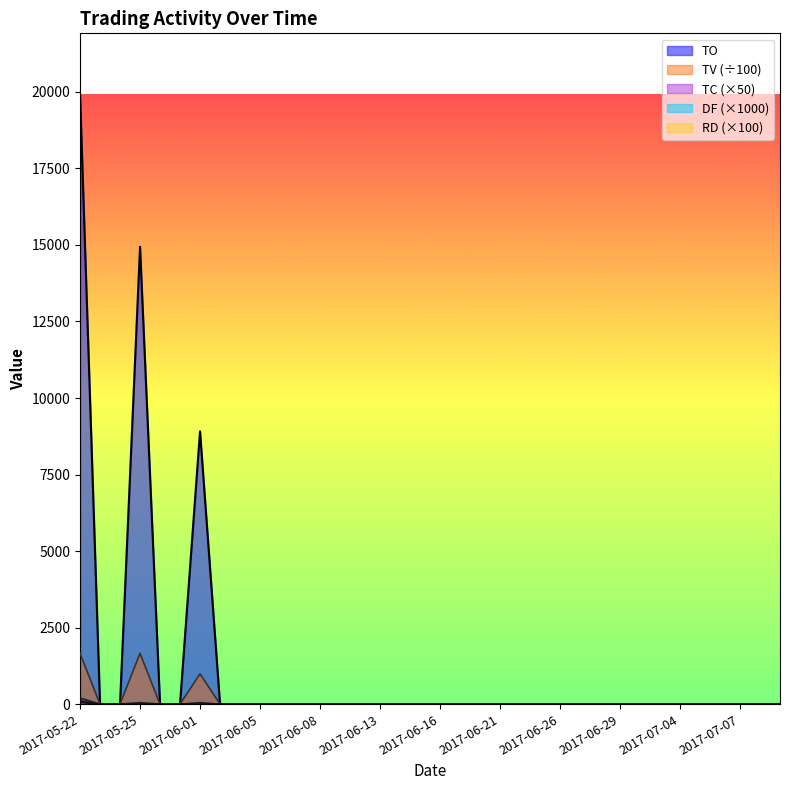

True or false: TV has a value of -498 at 2017-07-06.

False